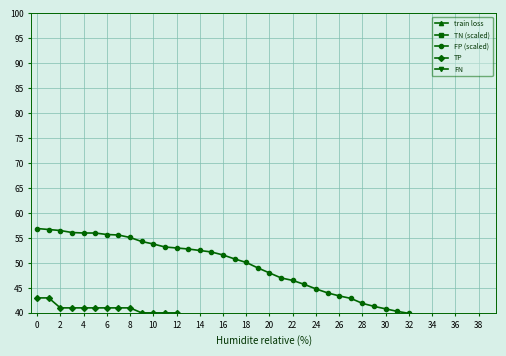

Between 16 and 28, which series saw the biggest shift?

FP (scaled)